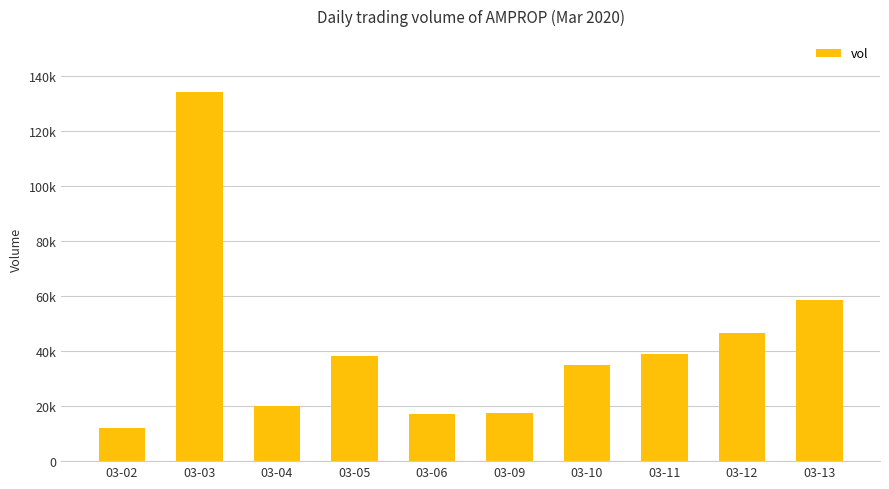

Where is the data nearest to the value 73200?

03-13